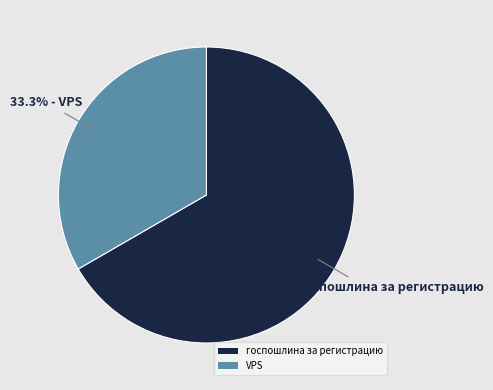

Approximately how many times larger is the value at VPS compared to госпошлина за регистрацию?

0.5